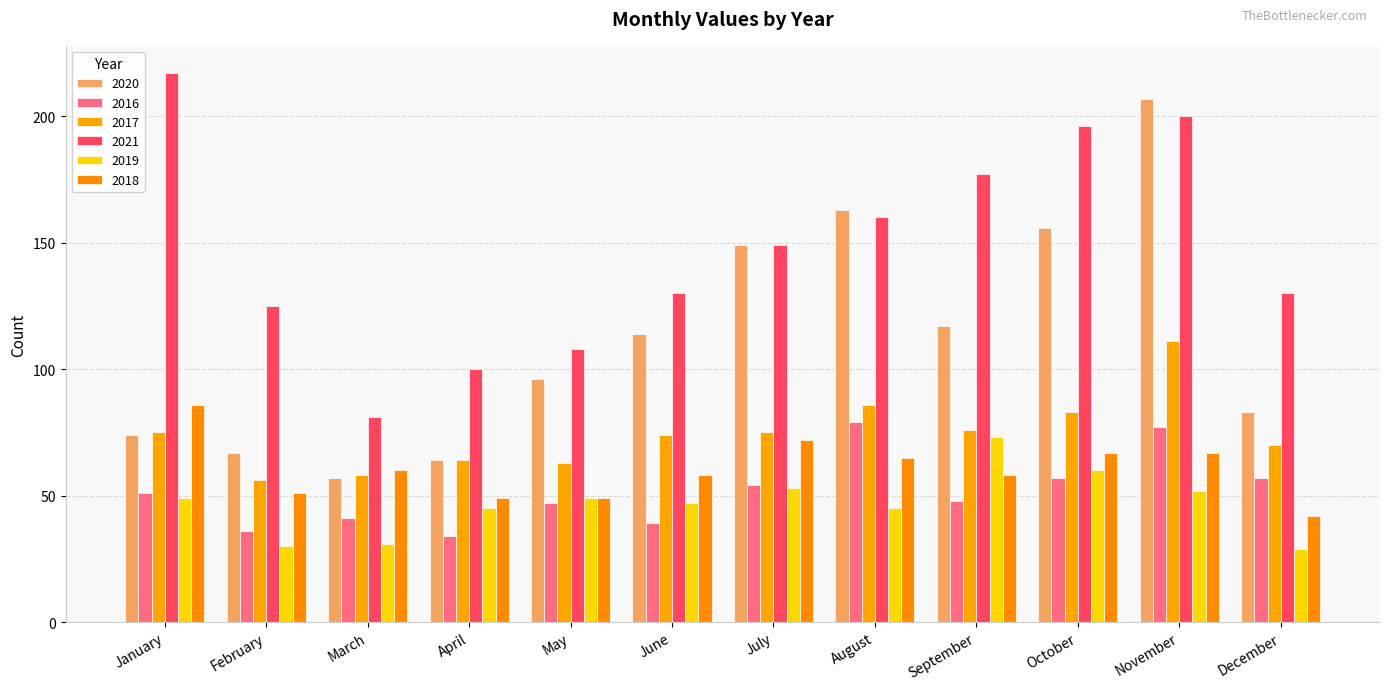

What is the lowest value of the 2020 series?

57